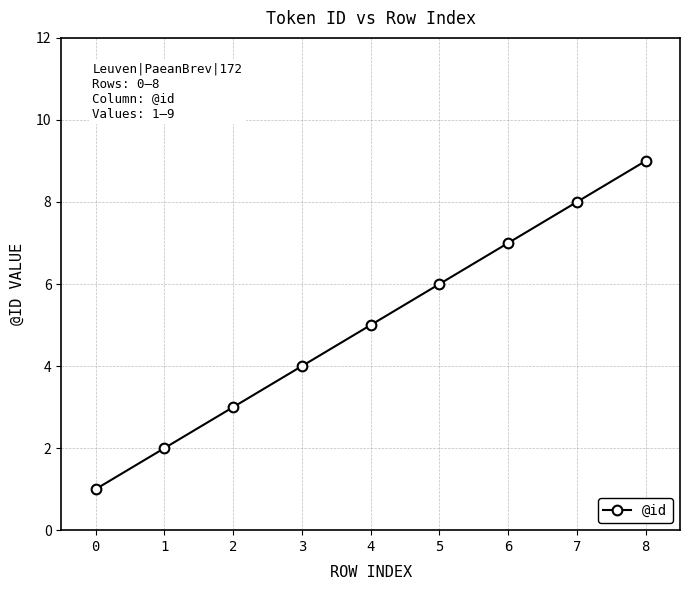

What is the value of the 1st point from the left?

1